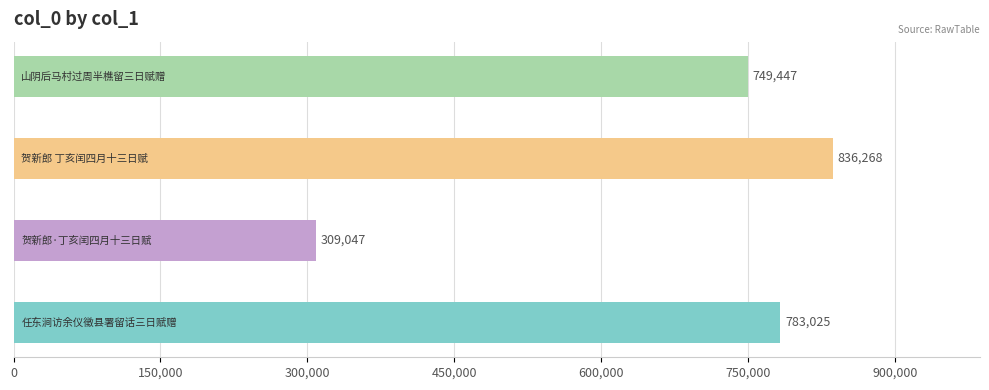

Are the bars horizontal?

Yes